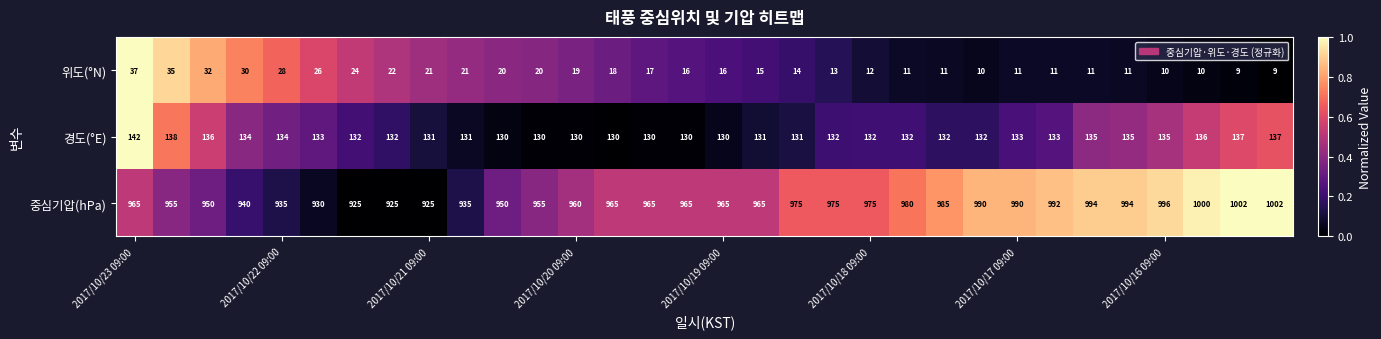

What is the difference between the maximum and minimum values in the 위도(°N) series?

28